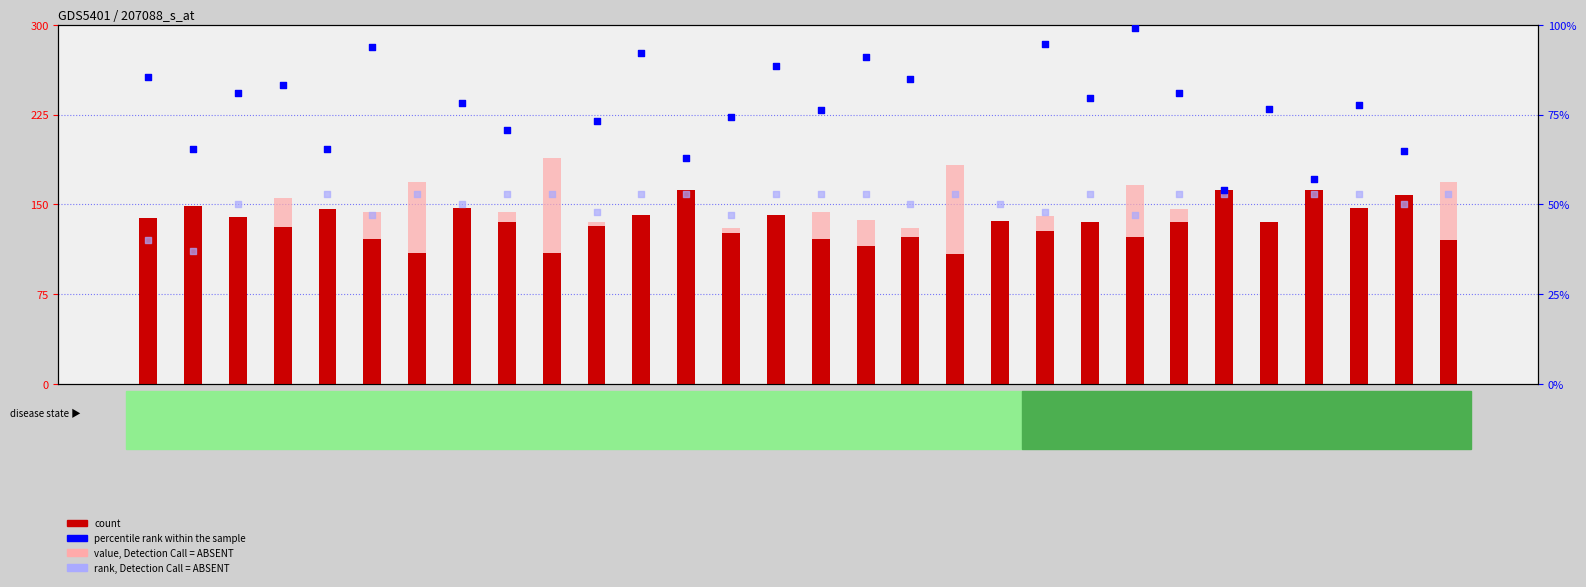

Which series contains the highest Y value?

value, Detection Call = ABSENT